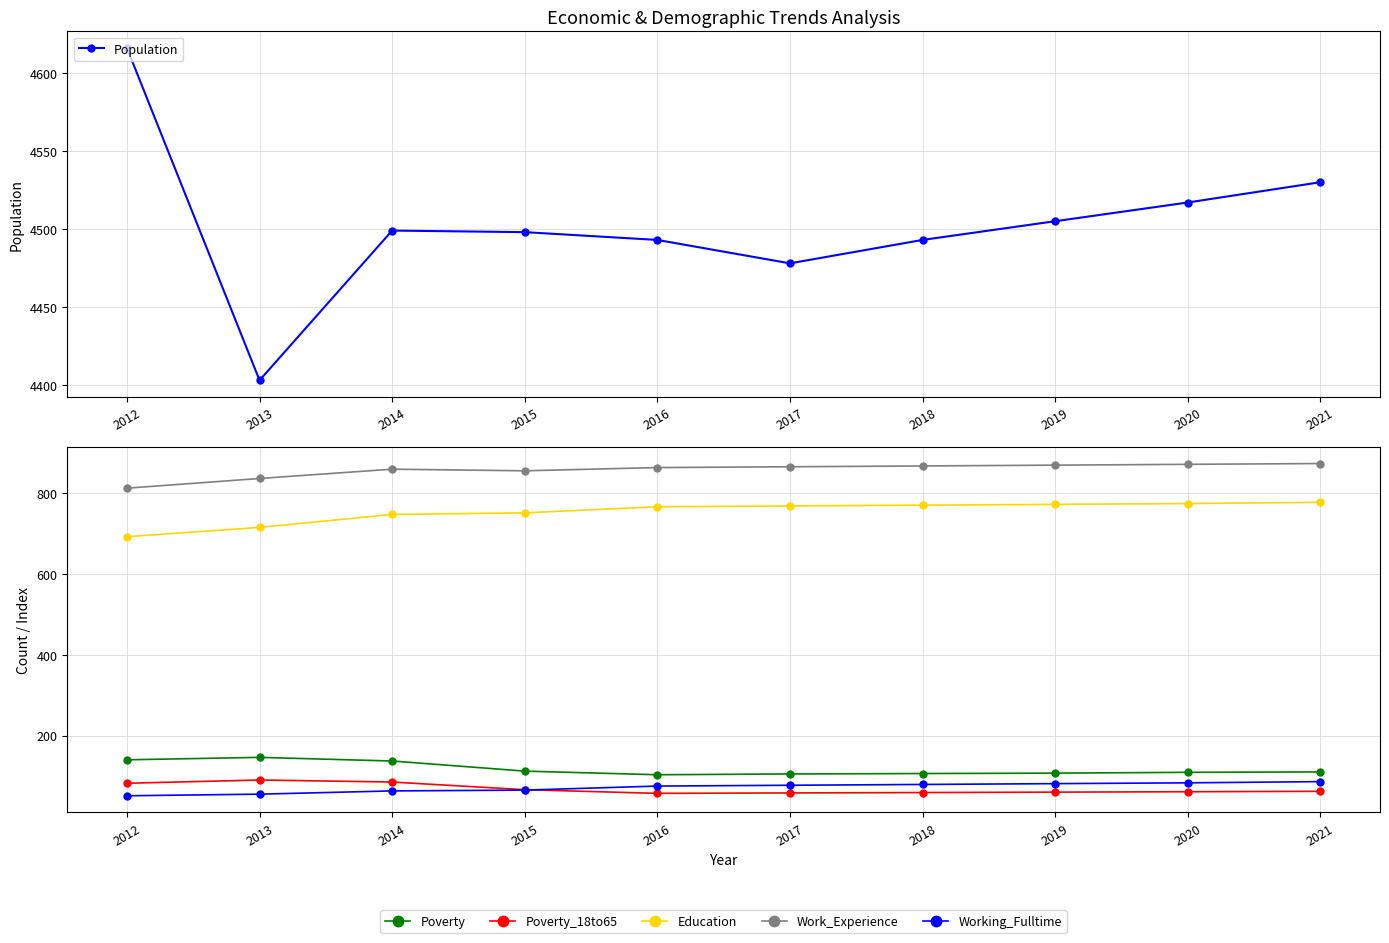

What are all the series names shown in the legend?

Population, Poverty, Poverty_18to65, Education, Work_Experience, Working_Fulltime